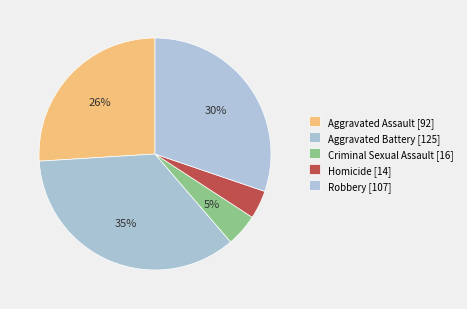

What is the total percentage of Aggravated Battery and Robbery?

65.5%